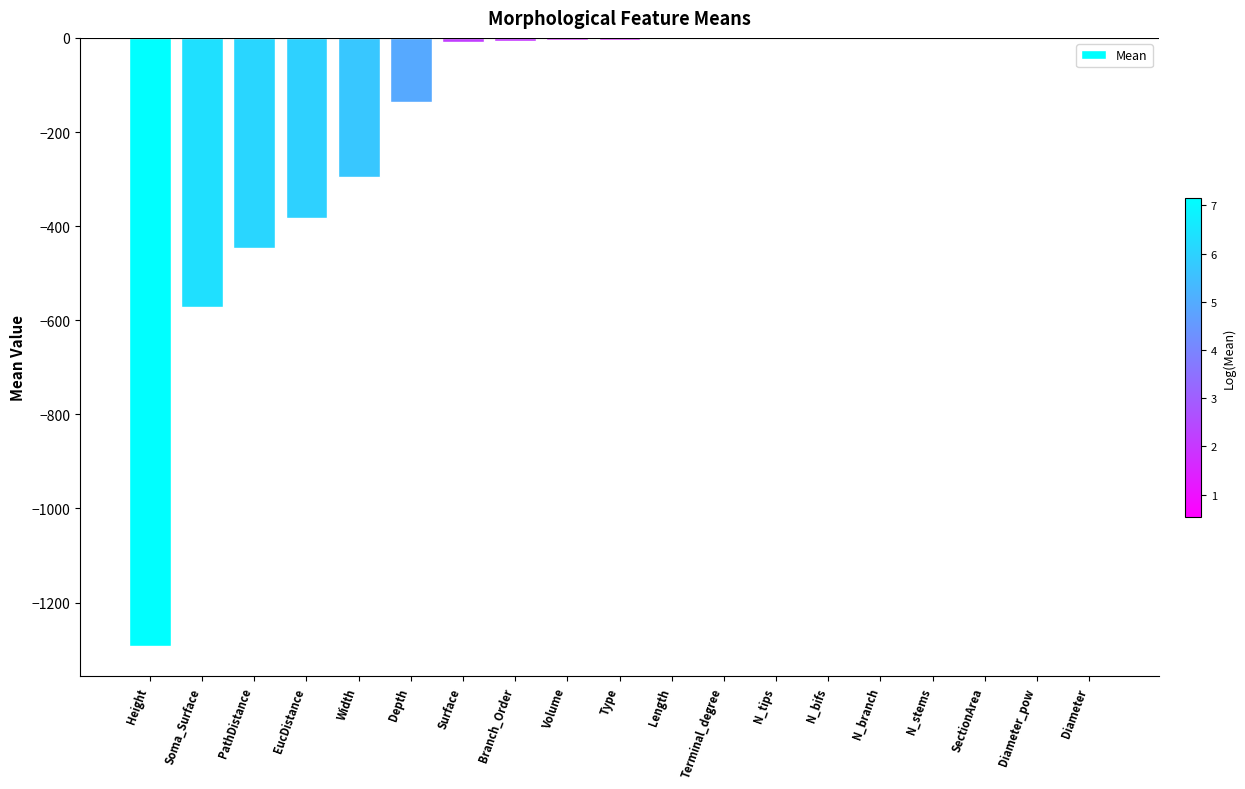

True or false: the data shows -446.4 at PathDistance.

True